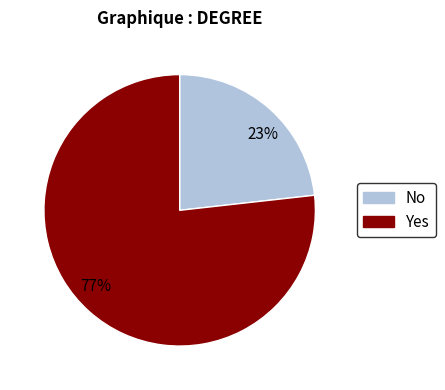

Which category has the biggest portion of the pie?

Yes